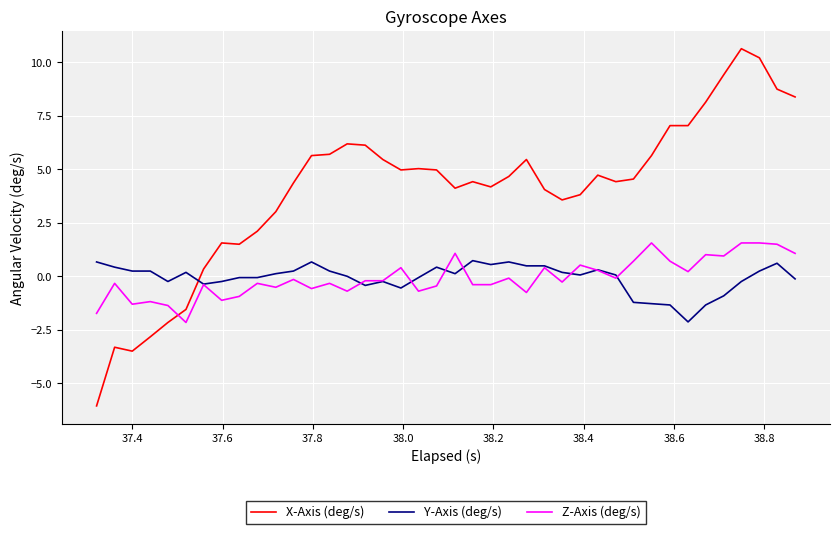

What is the maximum value for X-Axis (deg/s)?

10.6